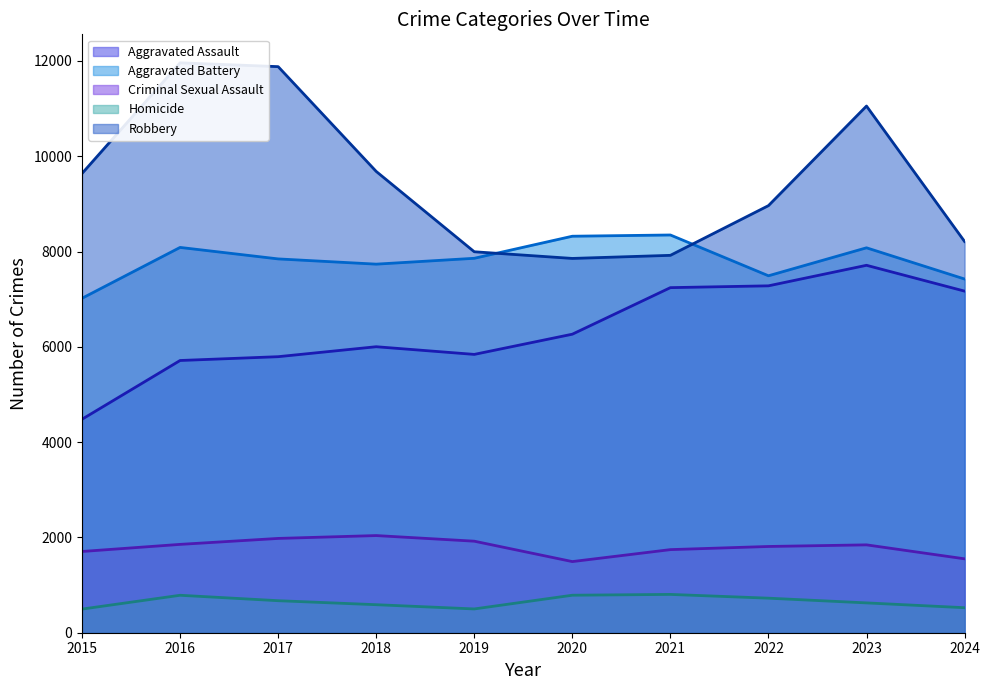

Does the chart have visible grid lines?

No